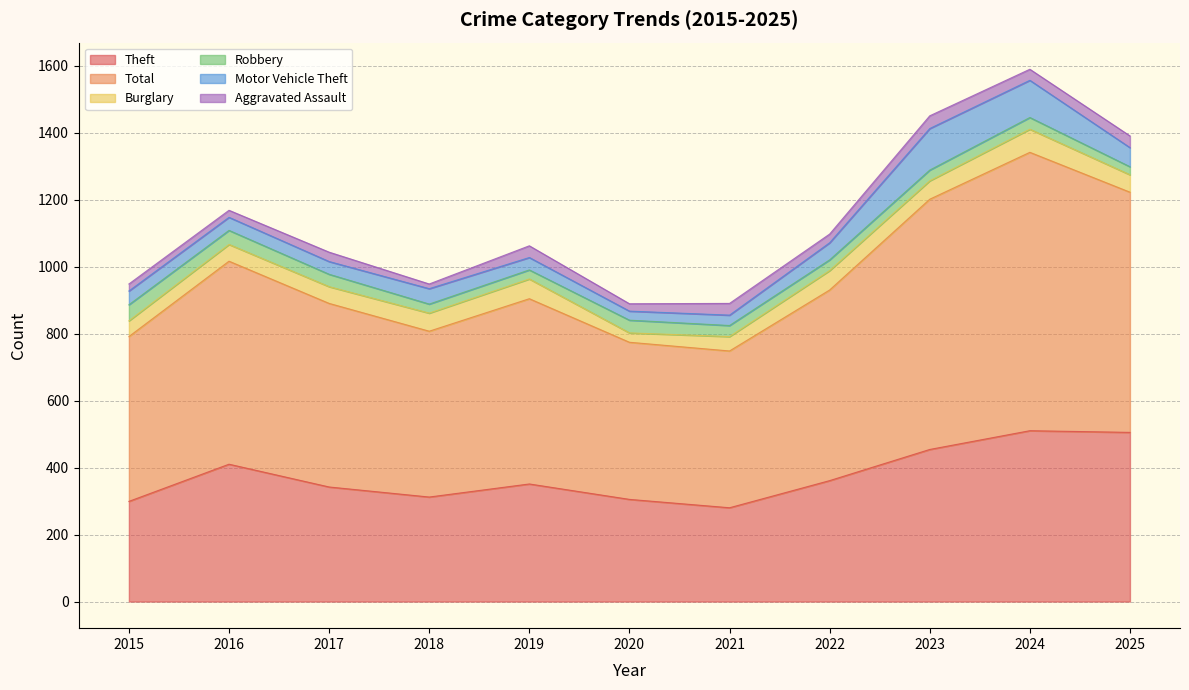

What is the value of the Motor Vehicle Theft point at the 4th from the left?

46